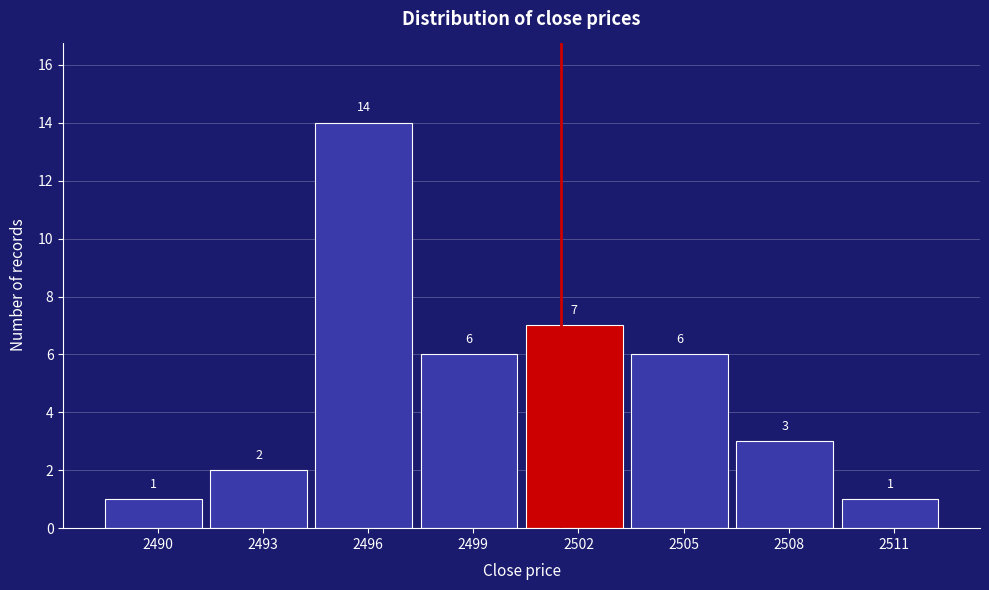

Reading left to right, what are all the values shown in this chart?

2490=1	2493=2	2496=14	2499=6	2502=7	2505=6	2508=3	2511=1